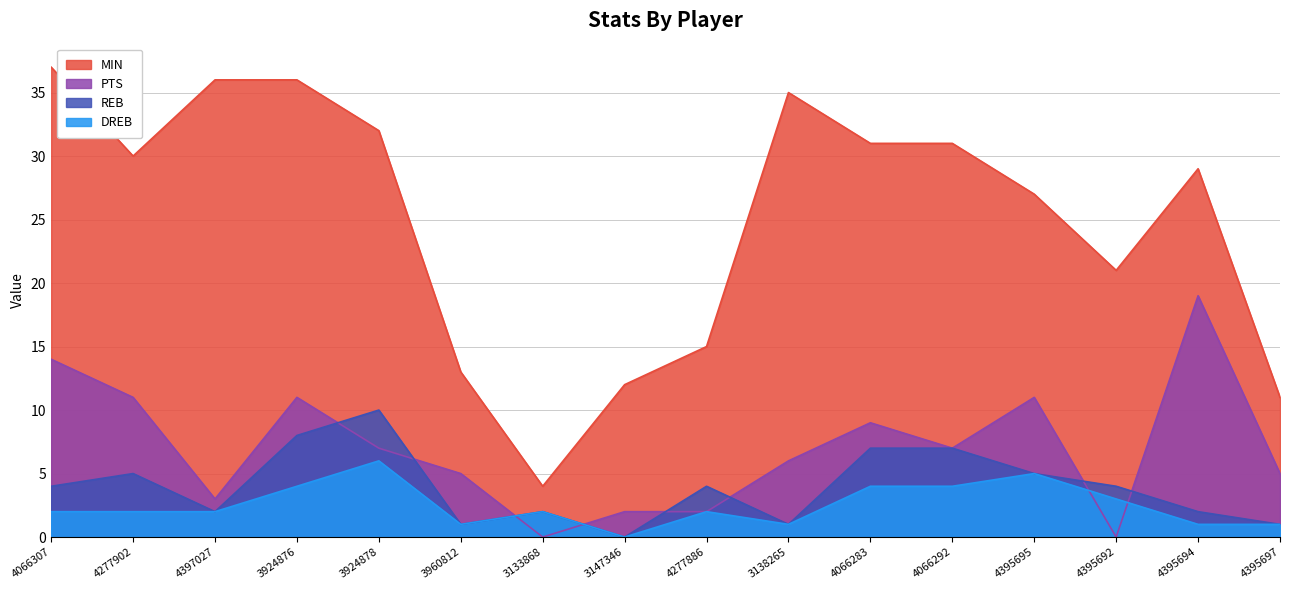

Count the REB values in the range 2 to 7.

10